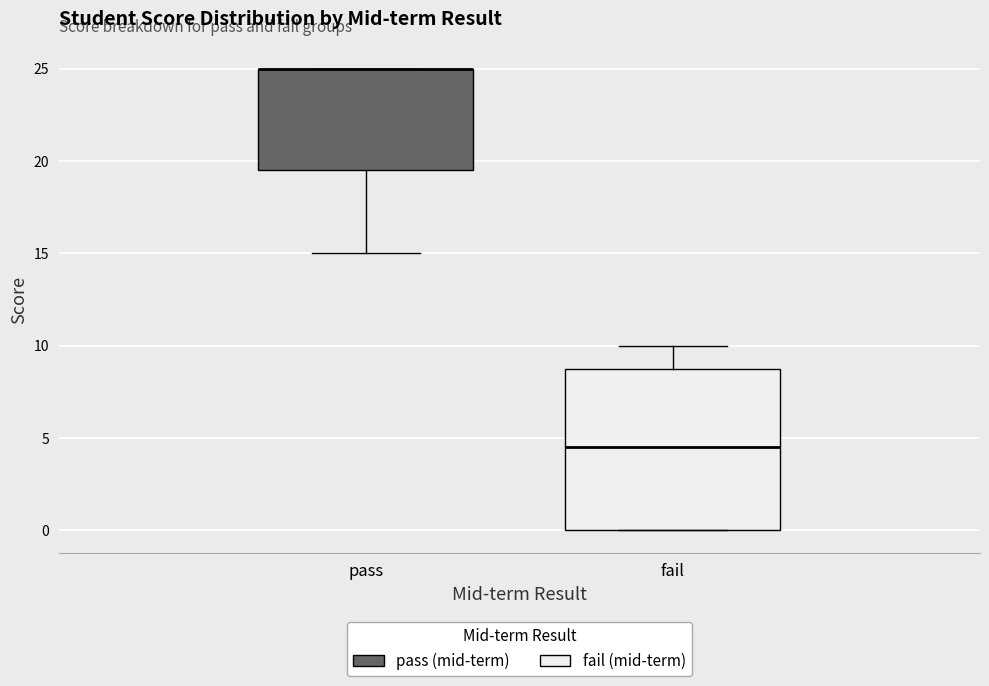

Reading left to right, transcribe this box plot: for each box, give where its median line is, the range the box spans, and where its two whiskers end, as read against the y-axis. The values are not printed on the chart, so give them approximately, as read against the axis.

pass: median 25.0 (drawn on the box's upper edge), box 19.5 to 25.0, whiskers 15.0 to 25.0
fail: median 4.5, box 0.0 to 9.0, whiskers 0.0 to 10.0